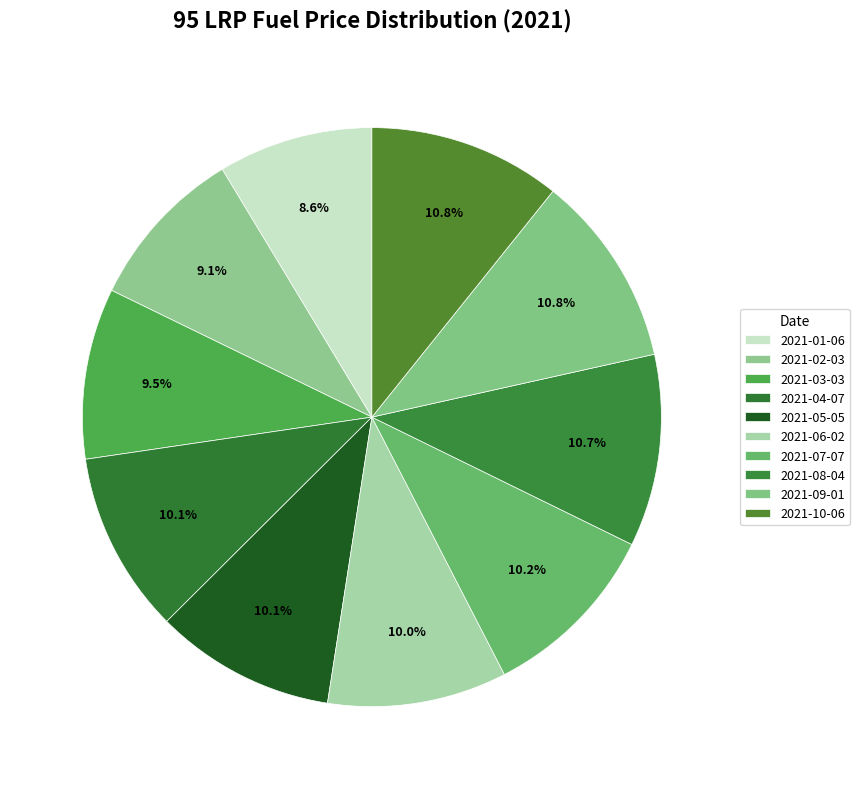

Is there a majority slice in this chart?

No